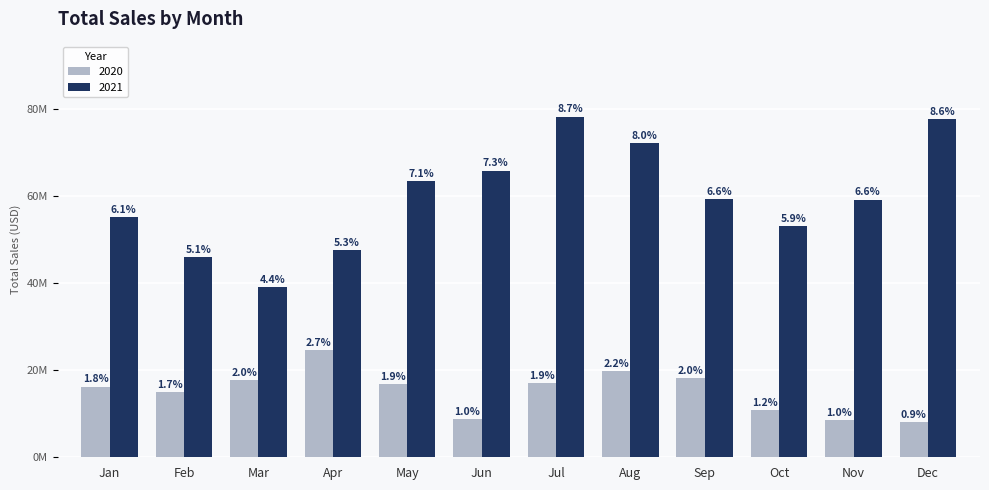

Which series has the largest total across all categories?

2021